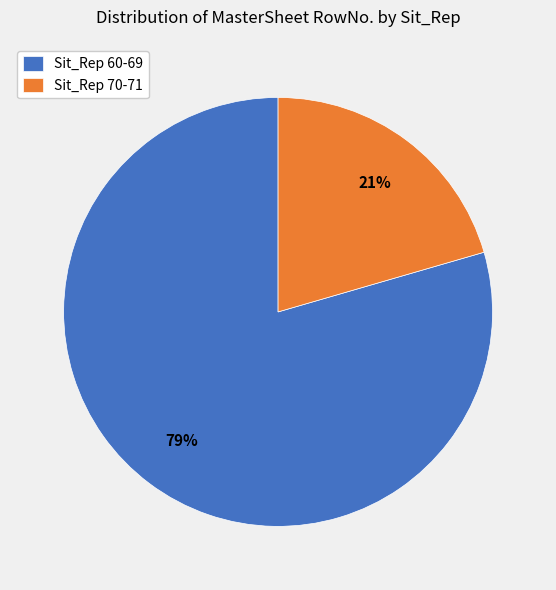

Is there a majority slice in this chart?

Yes